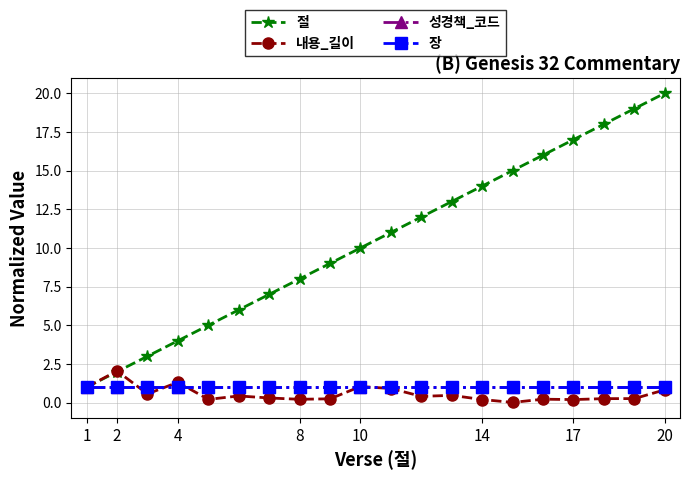

At which label is 내용_길이 closest to 1?

1